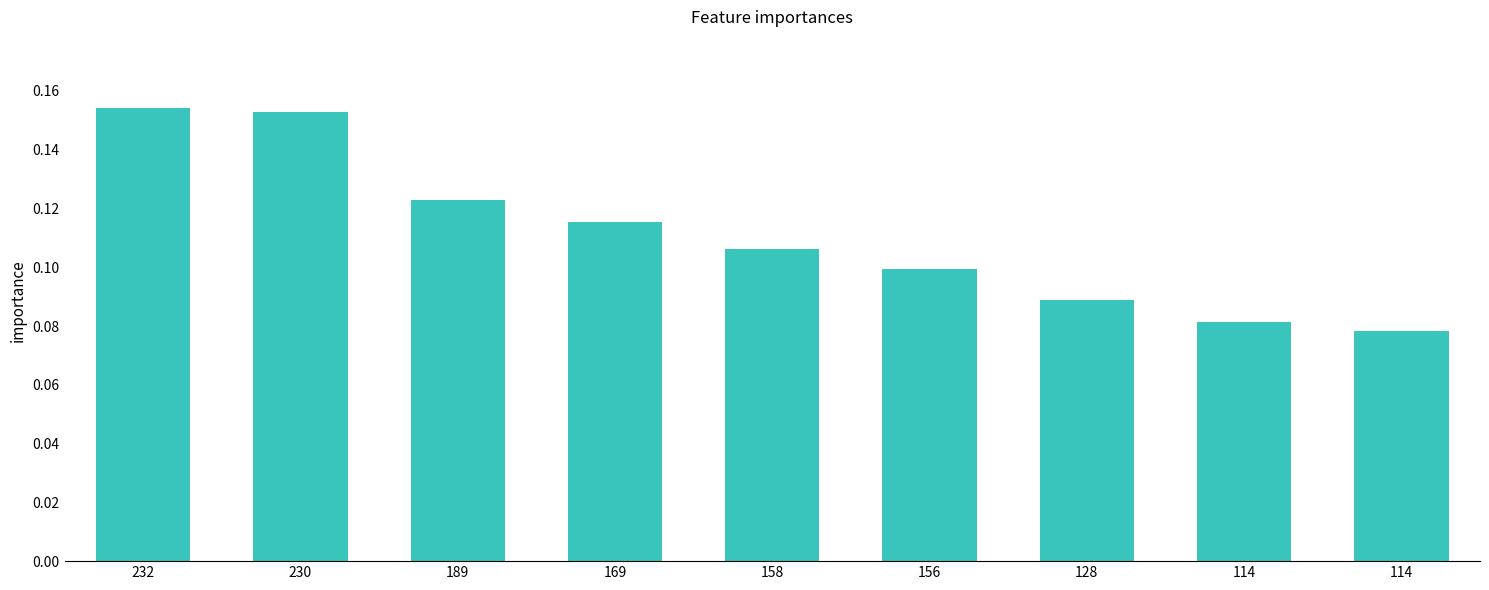

List the labels in order of value, smallest first.

114, 114, 128, 156, 158, 169, 189, 230, 232